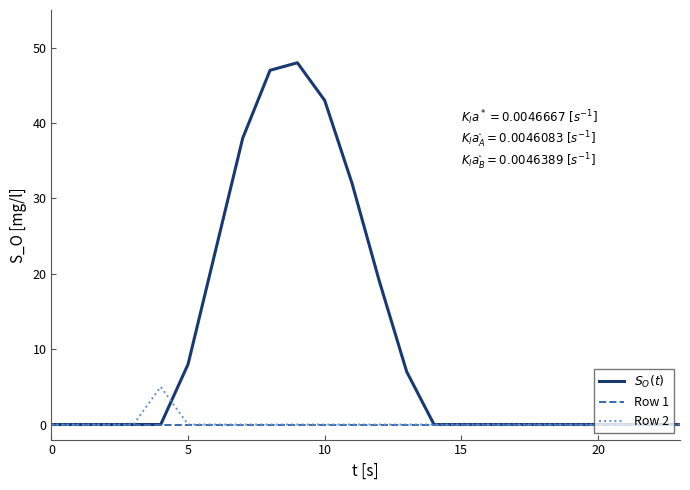

What is the difference between the maximum and minimum values in the $S_O(t)$ series?

48